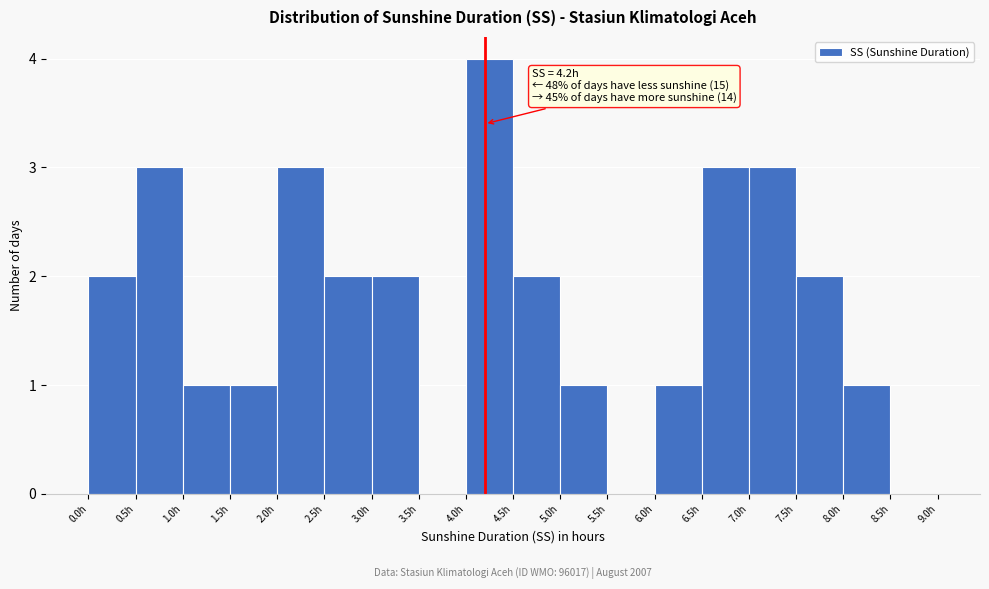

Which range on the x-axis has the tallest bar?

4.0 to 4.5